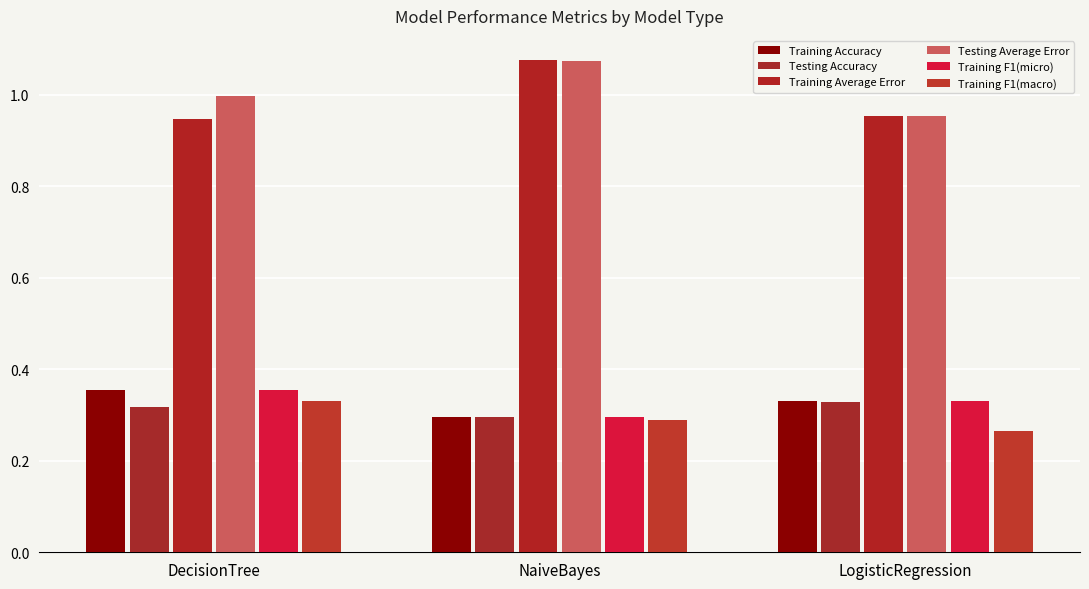

Is the value of Testing Accuracy at DecisionTree greater than the value of Testing Average Error at LogisticRegression?

No